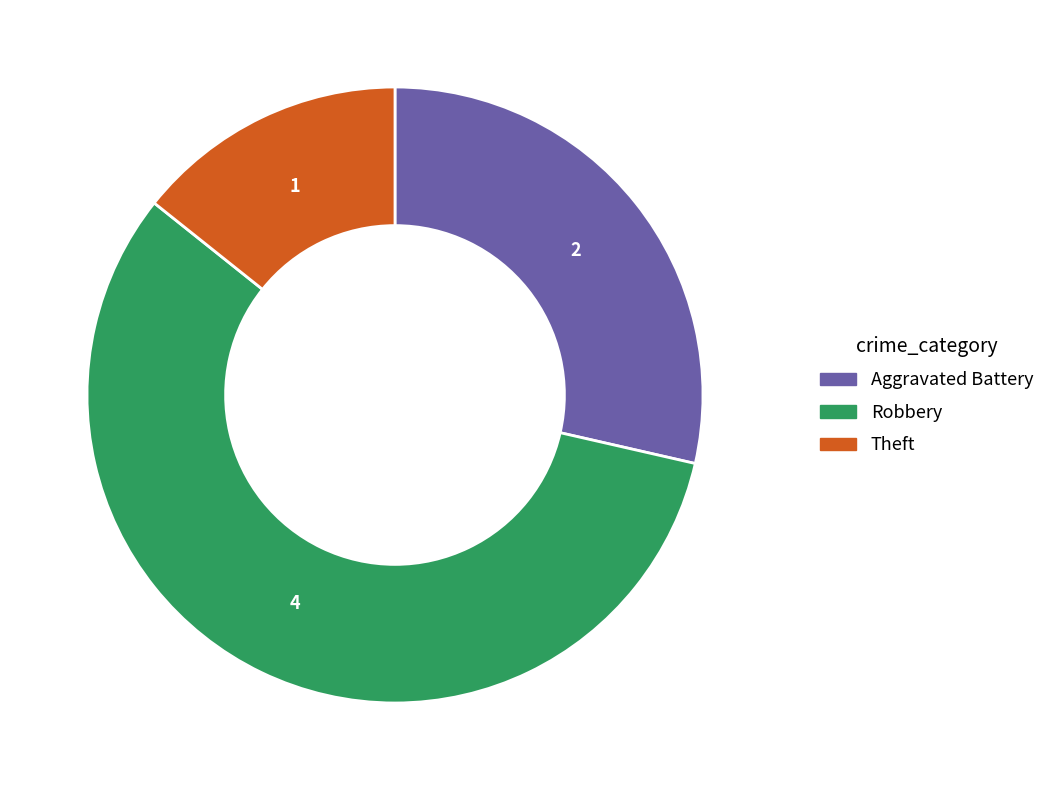

Do Theft and Aggravated Battery together represent more than half of the pie?

No